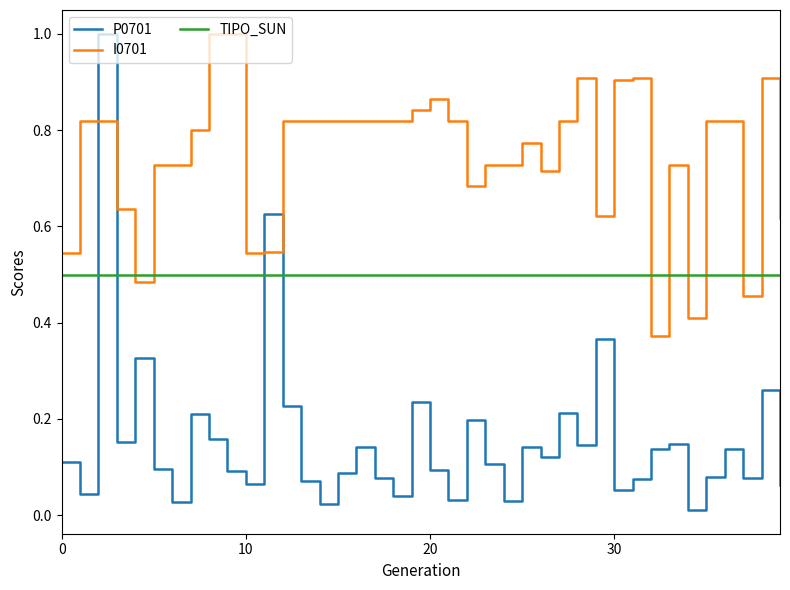

Which series has the largest range (max minus min)?

P0701